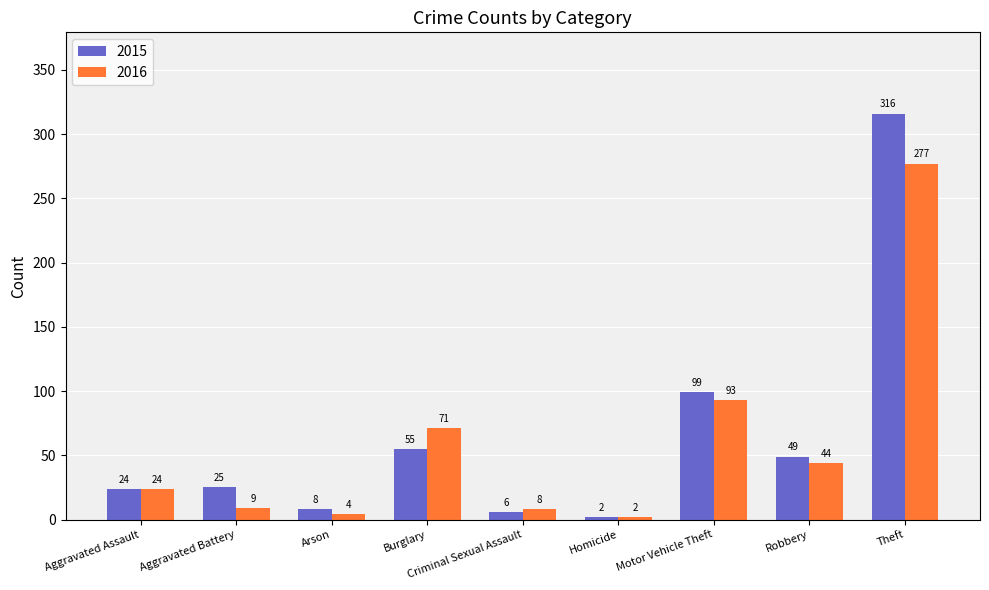

True or false: 2015 has a value of 57 at Motor Vehicle Theft.

False